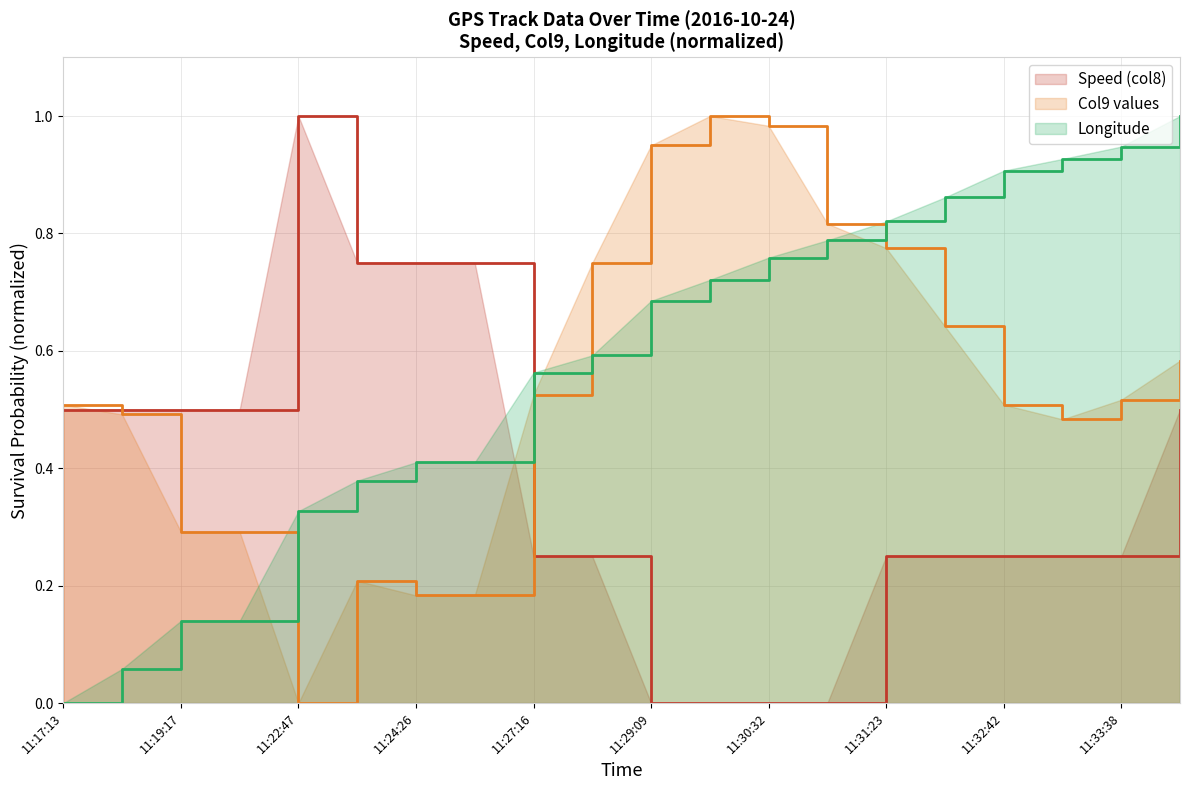

The value of Longitude at 11:34:19 is 1.0. True or false?

True